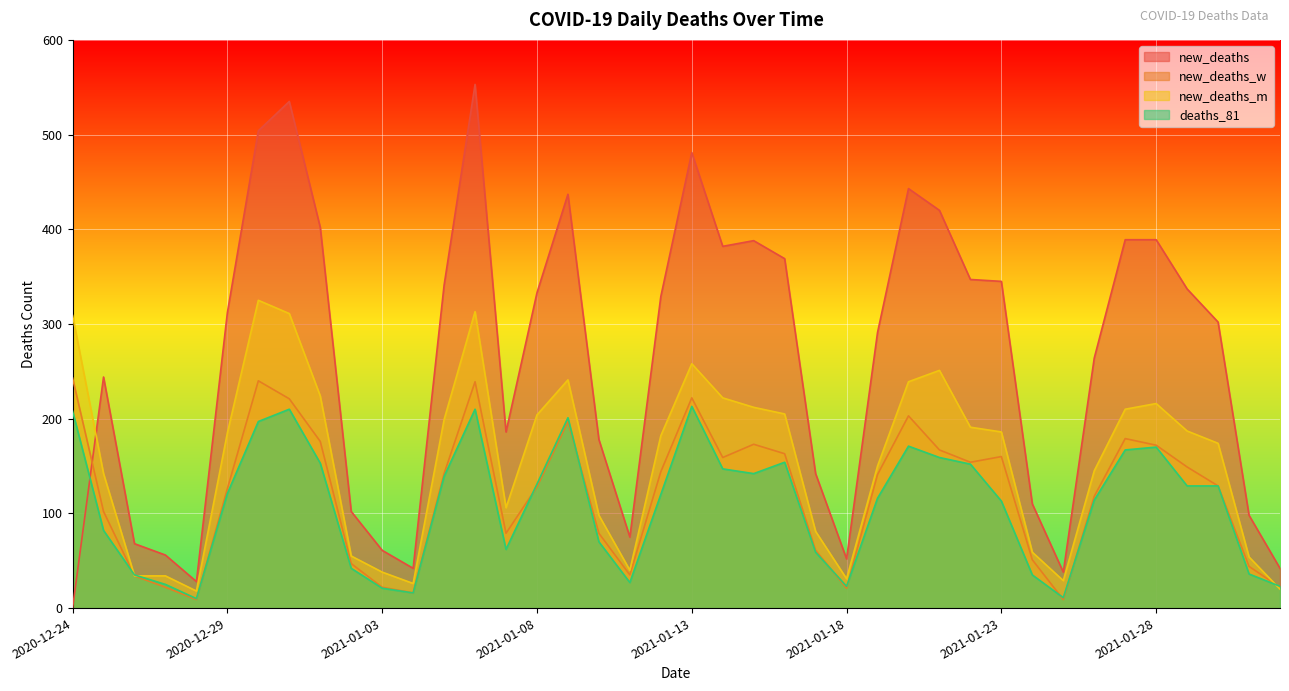

What is the value of the new_deaths_w point at the 8th from the left?

221